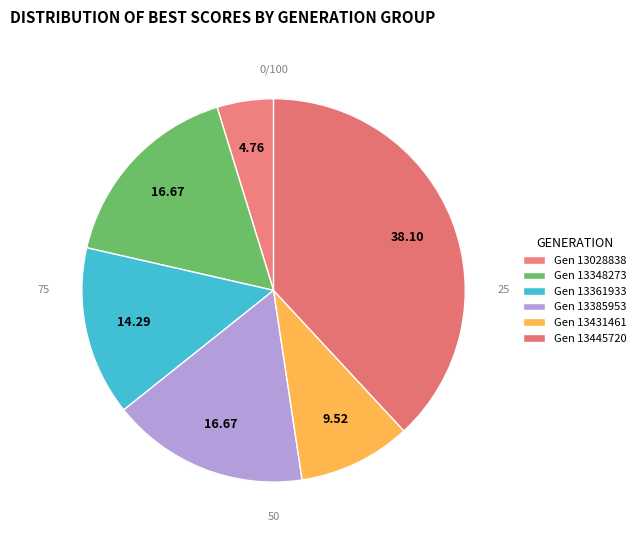

How many segments does this pie chart have?

6